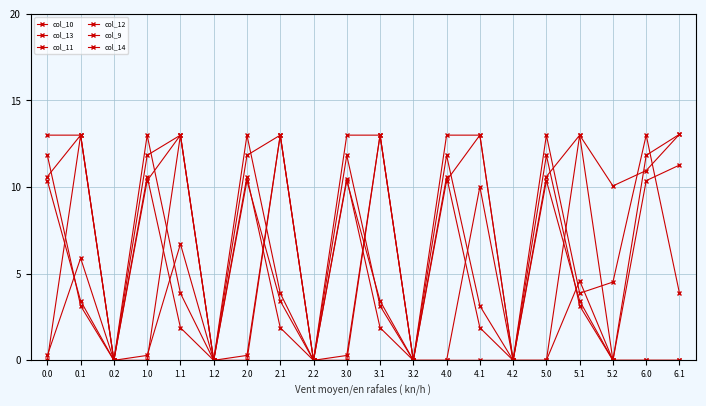

What is the difference between the maximum and minimum values in the col_14 series?

13.1